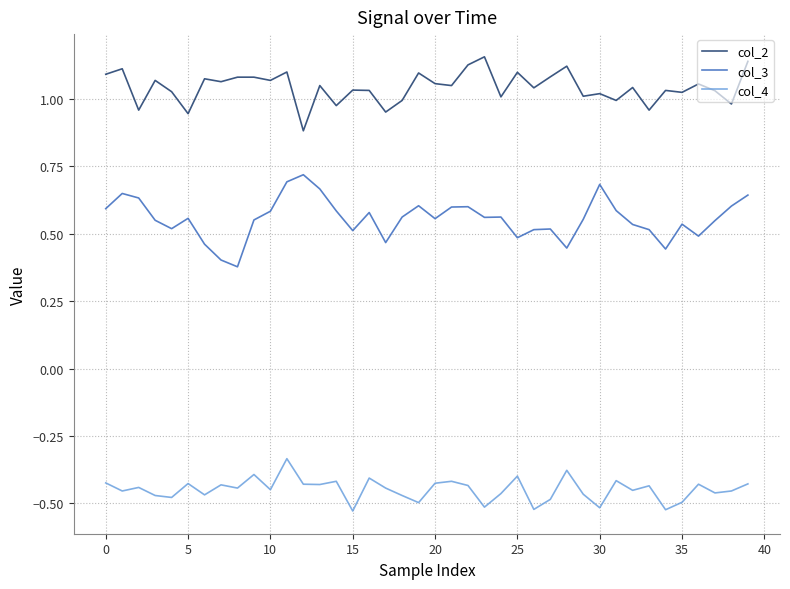

True or false: col_2 has more than 2 interior local peaks.

True